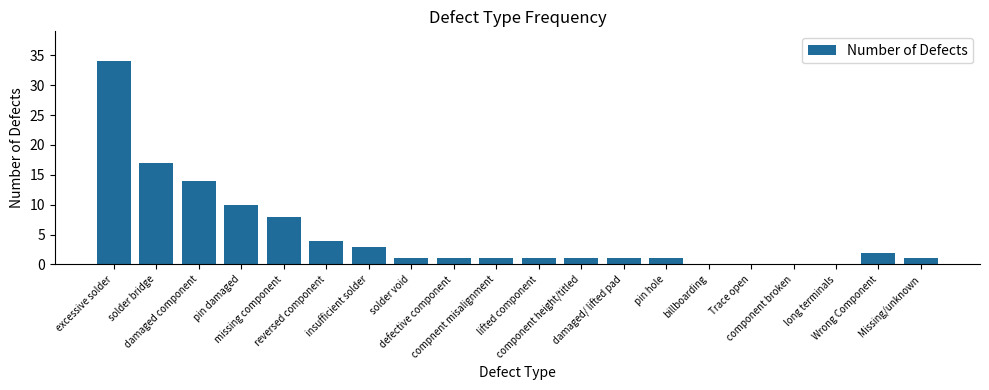

What is the difference between the values at Missing/unknown and Wrong Component?

1